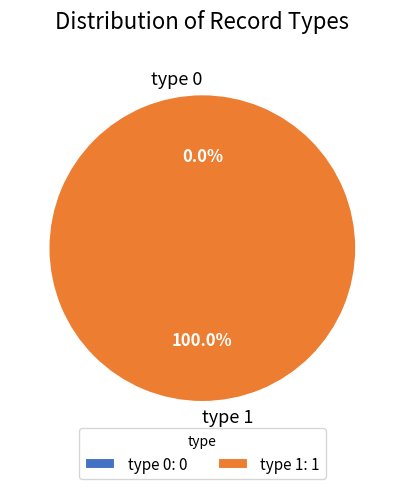

The type 1 slice represents 100% of the pie. True or false?

True